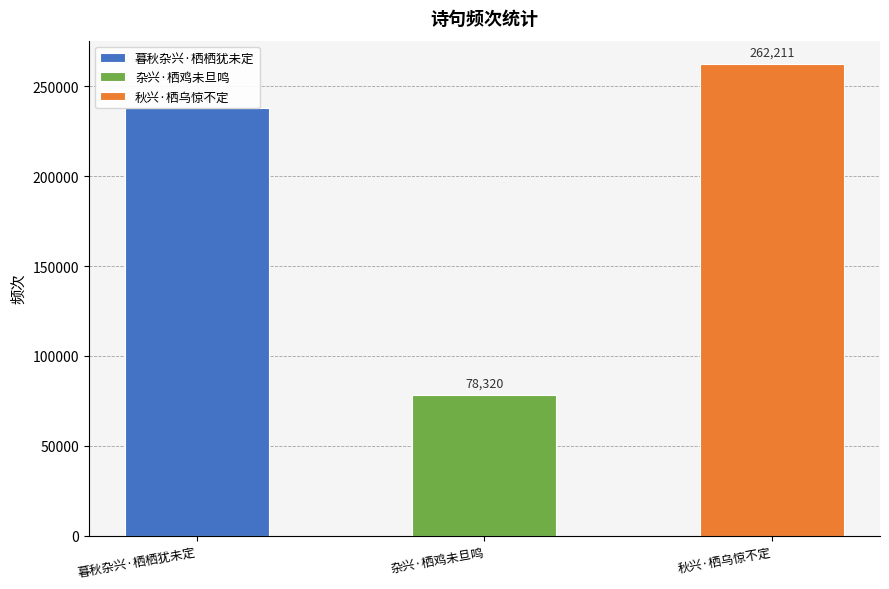

How many values are below 238037?

1